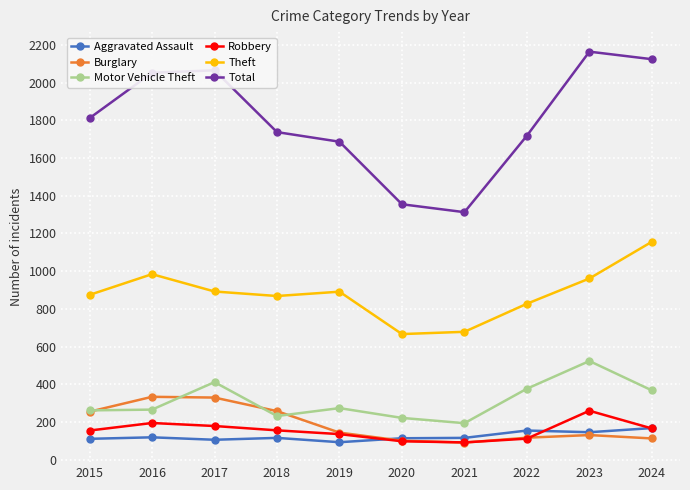

Is it true that Theft equals 611 at 2016?

False